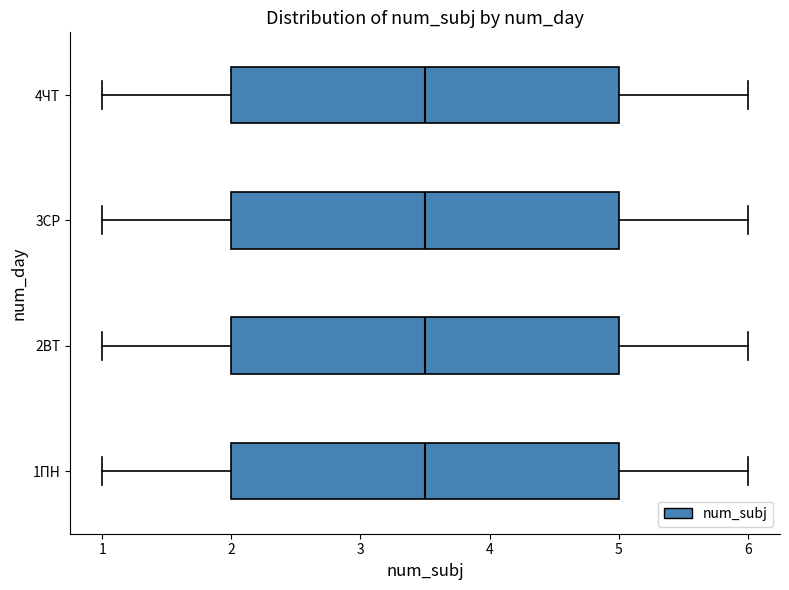

Reading bottom to top, transcribe this box plot: for each box, give where its median line is, the range the box spans, and where its two whiskers end, as read against the x-axis. The values are not printed on the chart, so give them approximately, as read against the axis.

1ПН: median 3.5, box 2.0 to 5.0, whiskers 1.0 to 6.0
2ВТ: median 3.5, box 2.0 to 5.0, whiskers 1.0 to 6.0
3СР: median 3.5, box 2.0 to 5.0, whiskers 1.0 to 6.0
4ЧТ: median 3.5, box 2.0 to 5.0, whiskers 1.0 to 6.0